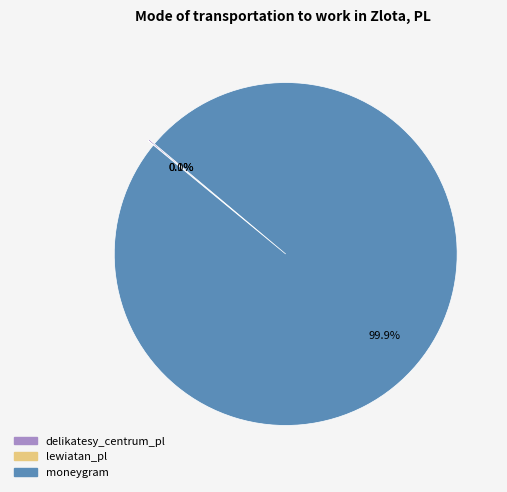

What is the largest slice in the pie chart?

moneygram